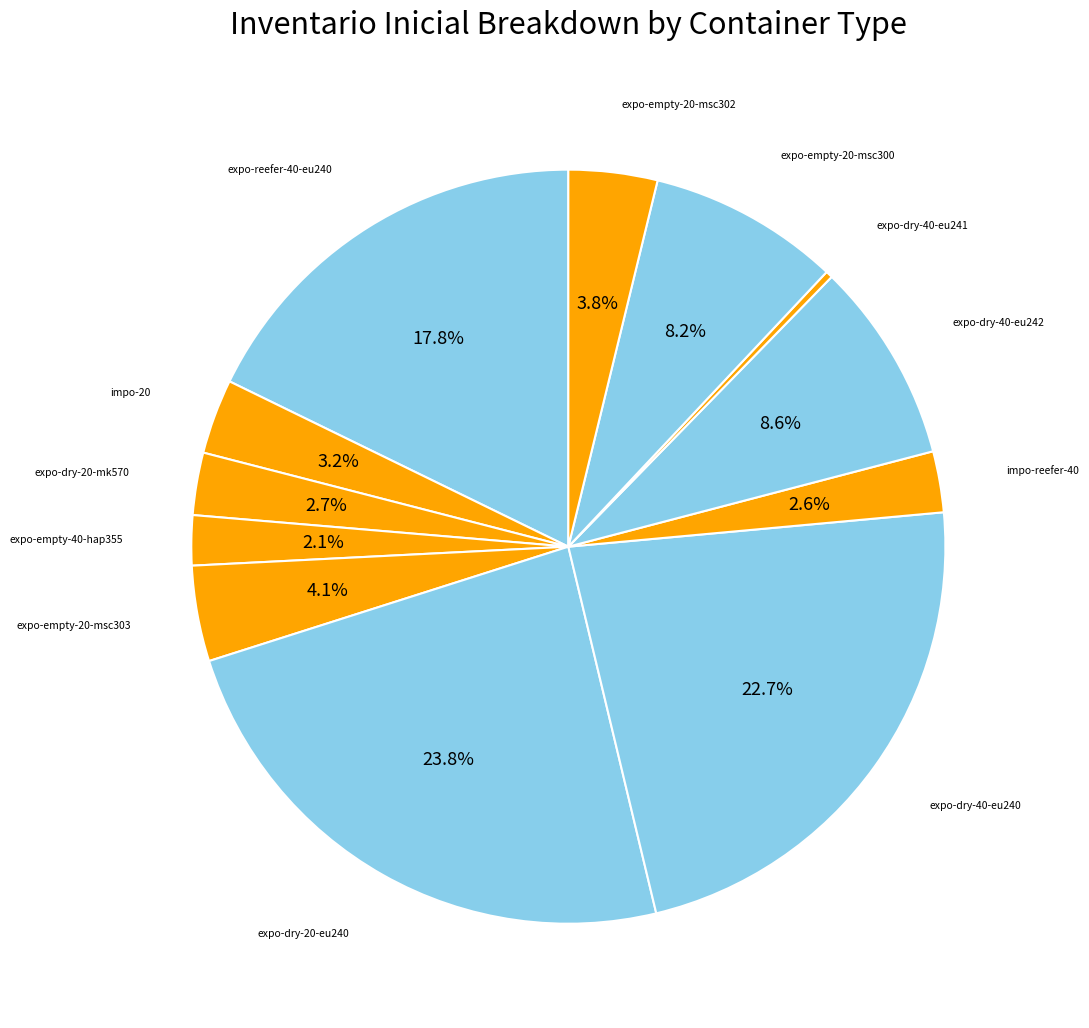

Count the number of slices in the pie.

12